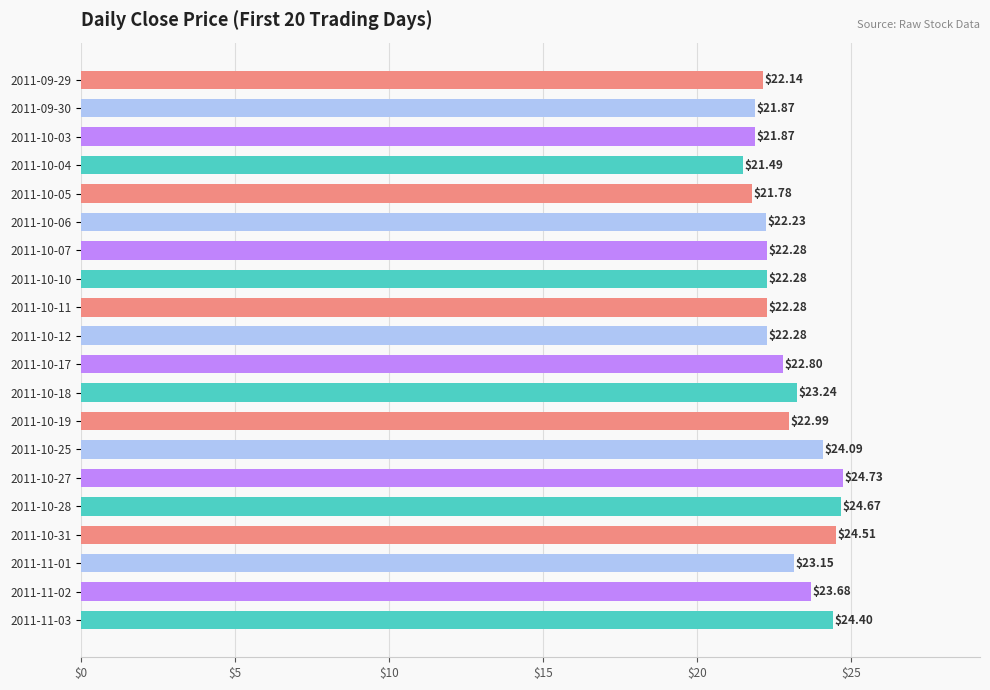

What is the minimum value shown in the chart?

21.5